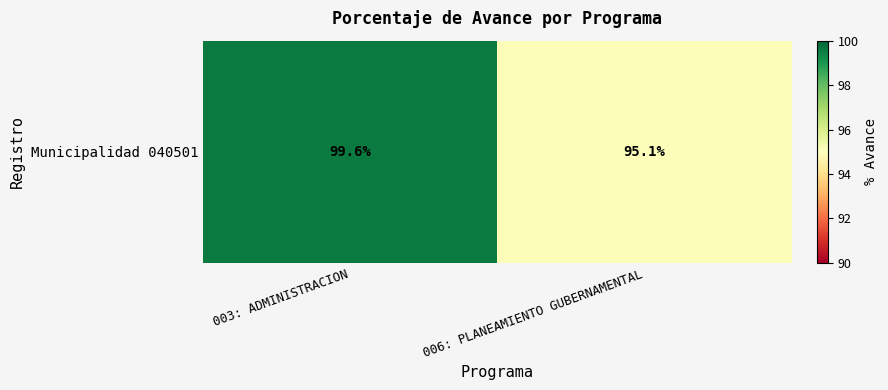

What is the greatest value displayed?

99.6